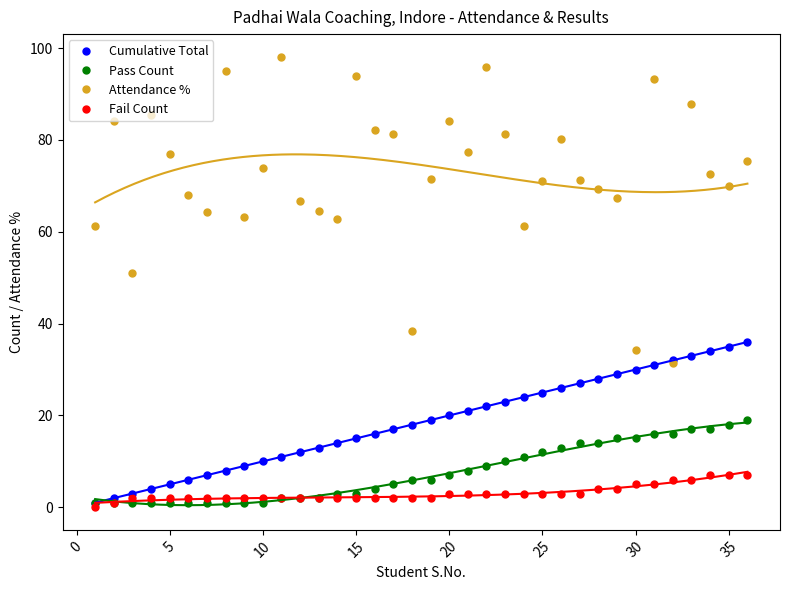

True or false: Attendance % and Pass Count intersect in this chart.

False